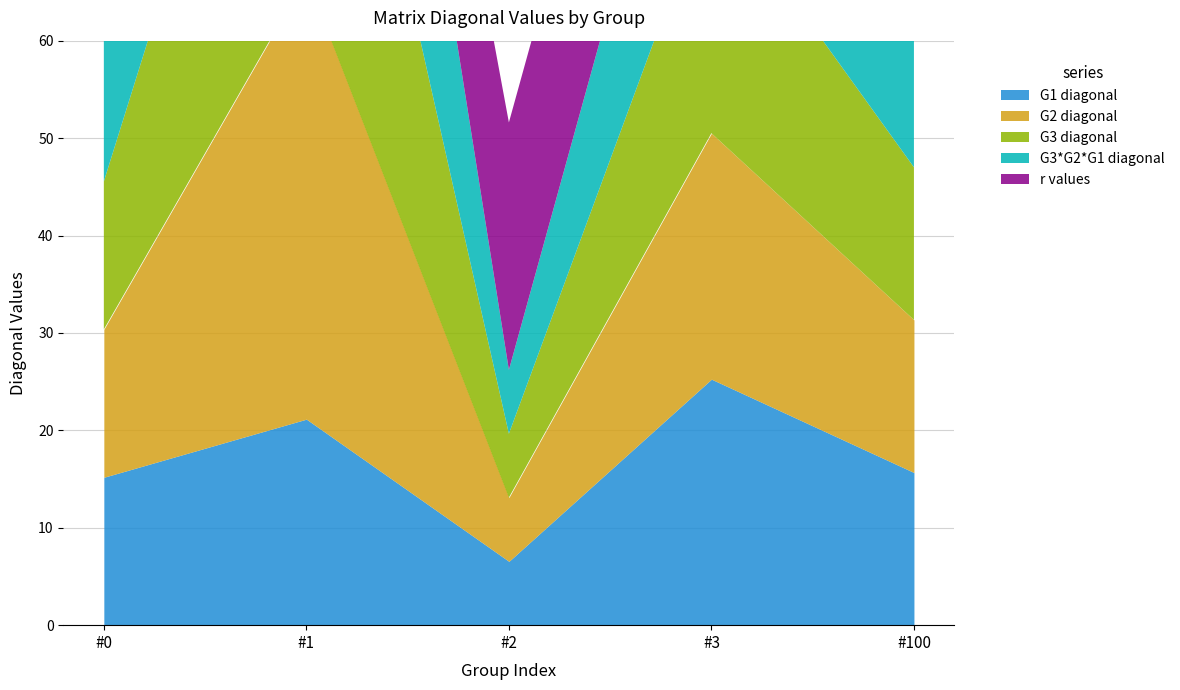

Rank the series at #2 from highest to lowest value.

r values, G1 diagonal, G2 diagonal, G3 diagonal, G3*G2*G1 diagonal